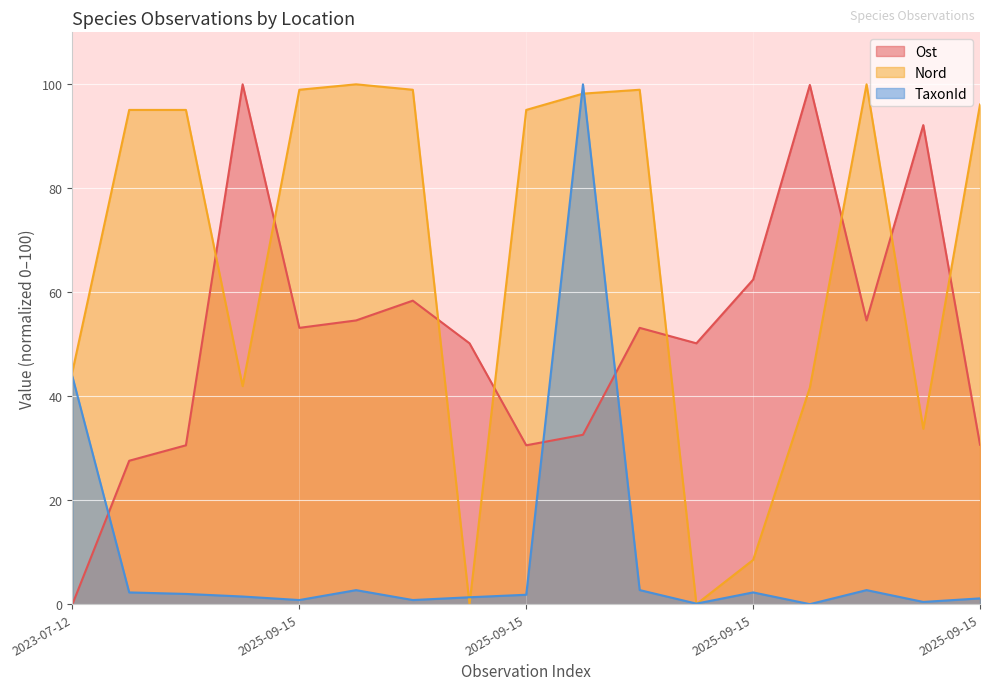

Which series has the widest spread of values?

Ost